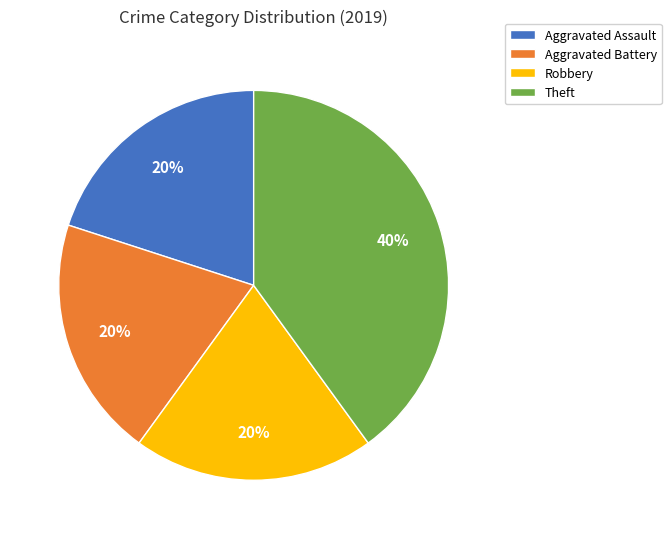

What is the ratio of the value at Robbery to the value at Aggravated Battery?

1.0